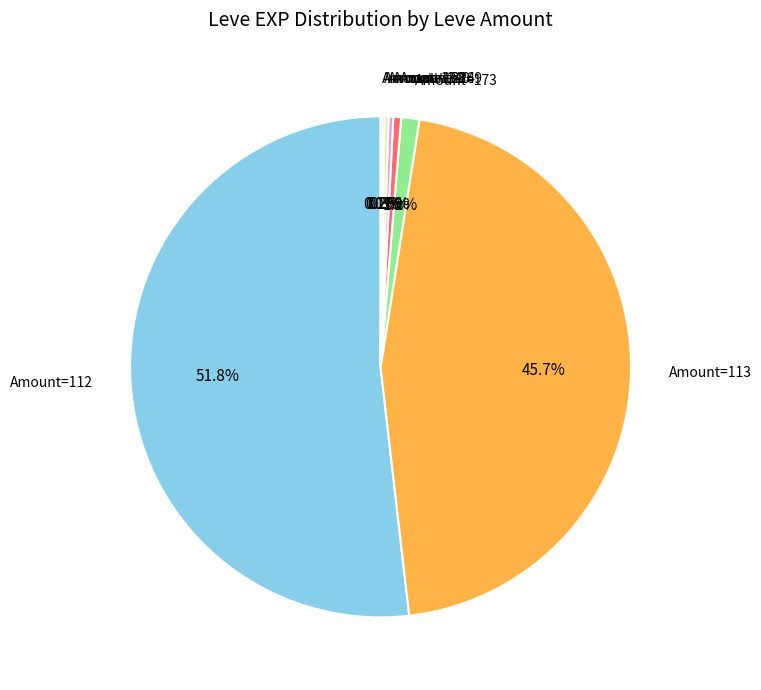

What is the largest slice in the pie chart?

Amount=112